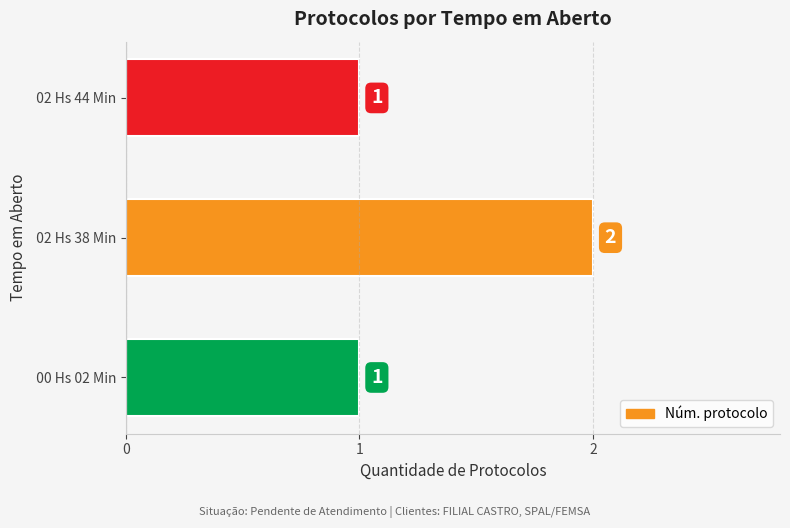

Does the chart contain any negative values?

No